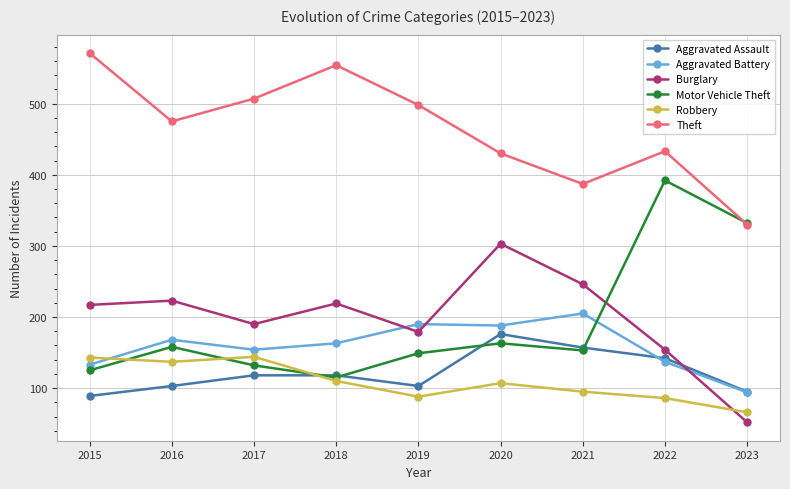

List the series in order of their peak value, lowest first.

Robbery, Aggravated Assault, Aggravated Battery, Burglary, Motor Vehicle Theft, Theft